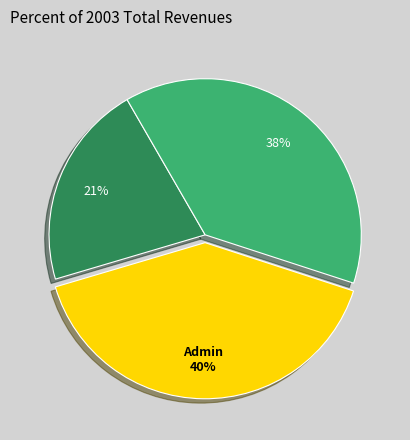

To the nearest percent, what is the difference between the largest and smallest slice percentages?

19%